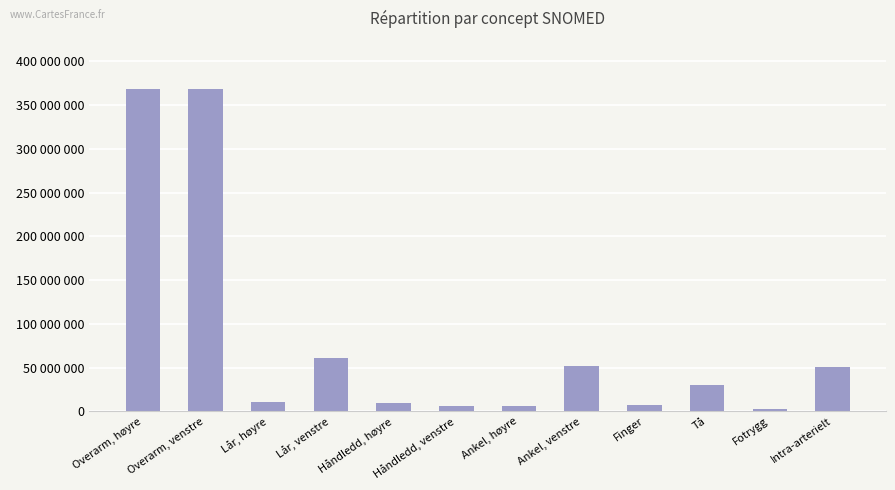

What is the ratio of the value at Ankel, høyre to the value at Lår, høyre?

0.6